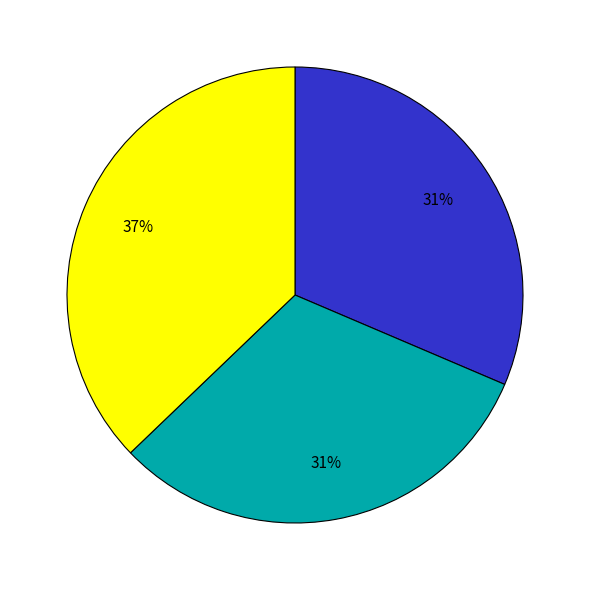

To the nearest percent, what is the difference between the largest and smallest slice percentages?

6%